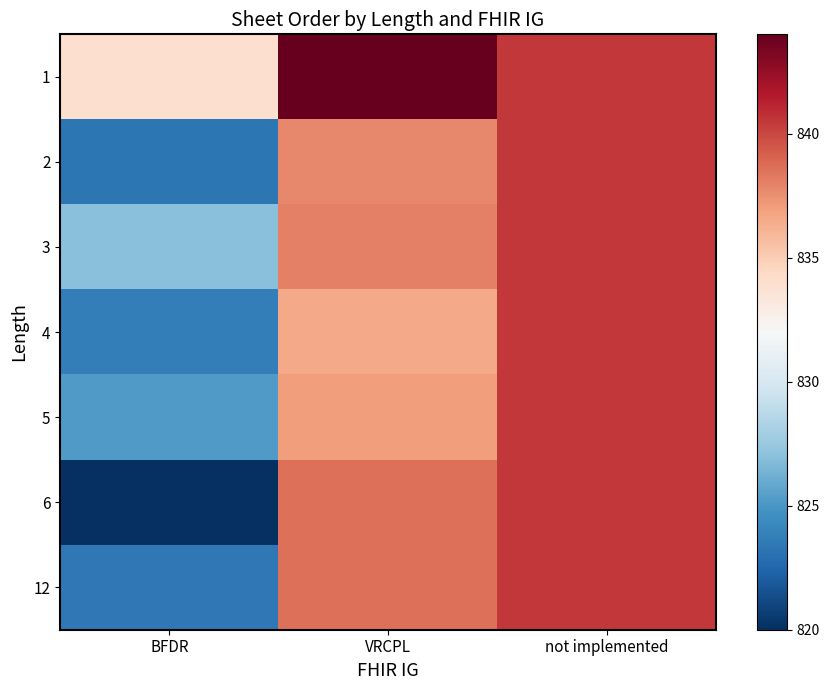

Reading left to right, extract all data points from this chart.

1: BFDR=834.0	VRCPL=844.0	not implemented=840.5
2: BFDR=823.3	VRCPL=837.8	not implemented=840.5
3: BFDR=827.0	VRCPL=838.0	not implemented=840.5
4: BFDR=823.7	VRCPL=836.5	not implemented=840.5
5: BFDR=825.2	VRCPL=837.0	not implemented=840.5
6: BFDR=820.0	VRCPL=838.6	not implemented=840.5
12: BFDR=823.4	VRCPL=838.6	not implemented=840.5